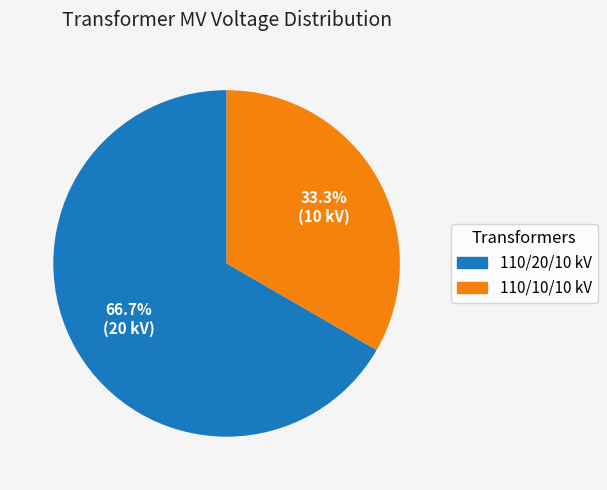

To the nearest percent, what is the difference between the largest and smallest slice percentages?

33%